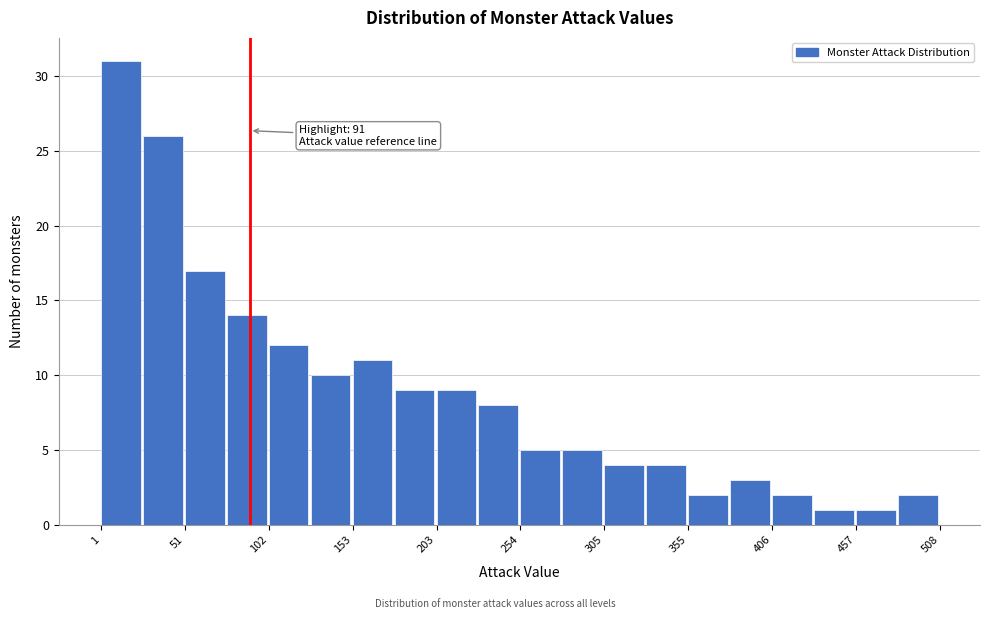

Read against the x-axis, roughly where is the centre of the tallest bar?

10